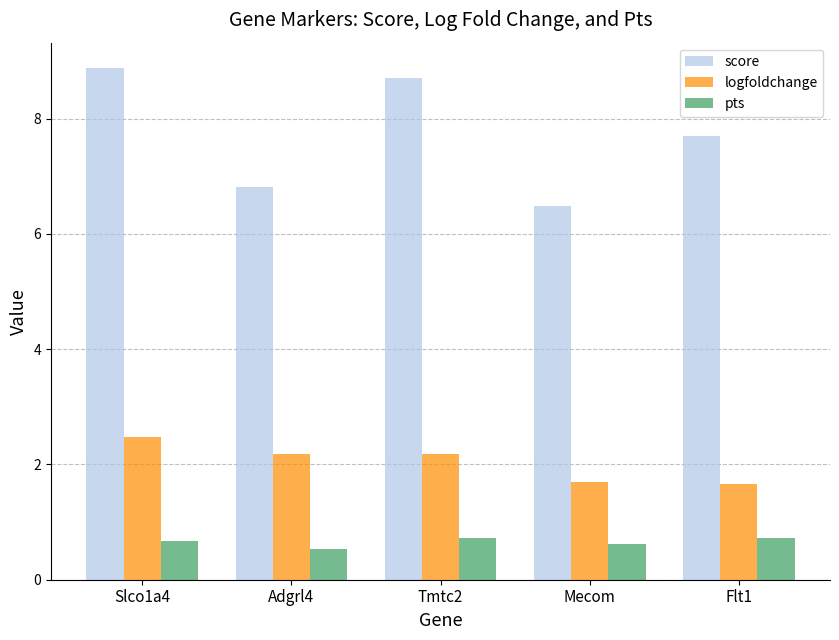

What is the label of the 4th bar from the left?

Mecom